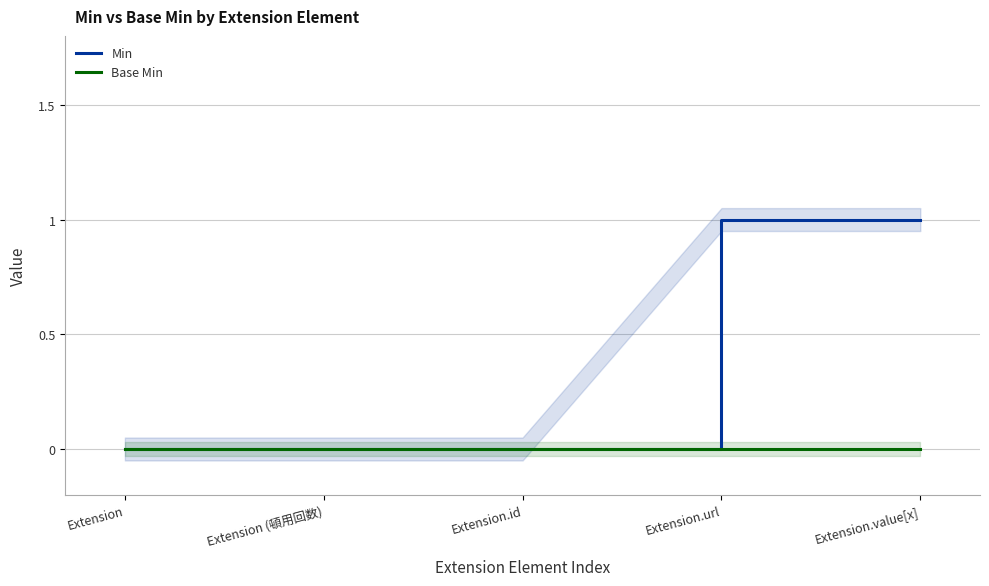

True or false: Base Min and Min intersect in this chart.

False